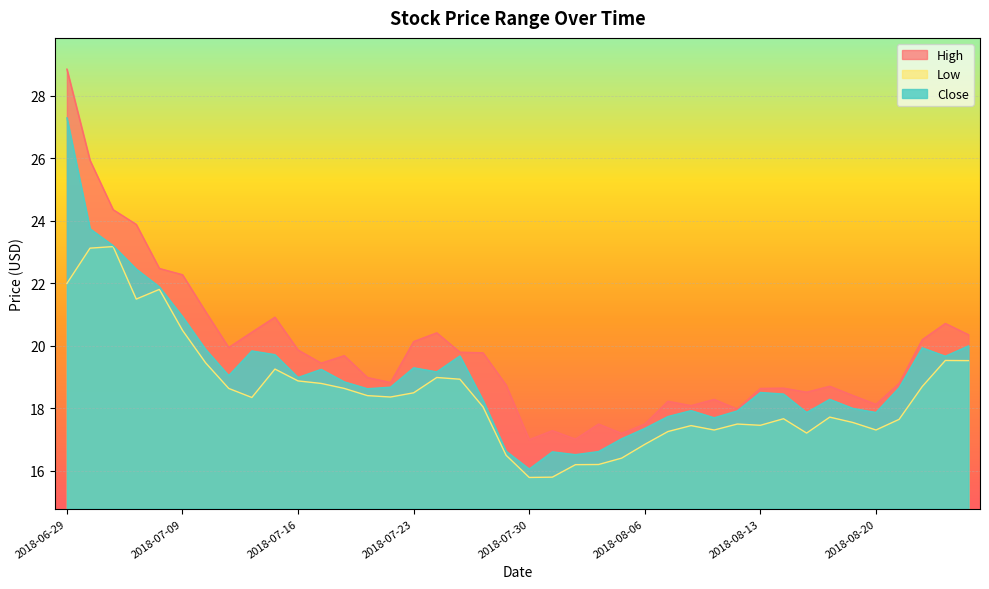

Between 2018-07-19 and 2018-08-02, which series saw the biggest shift?

Low